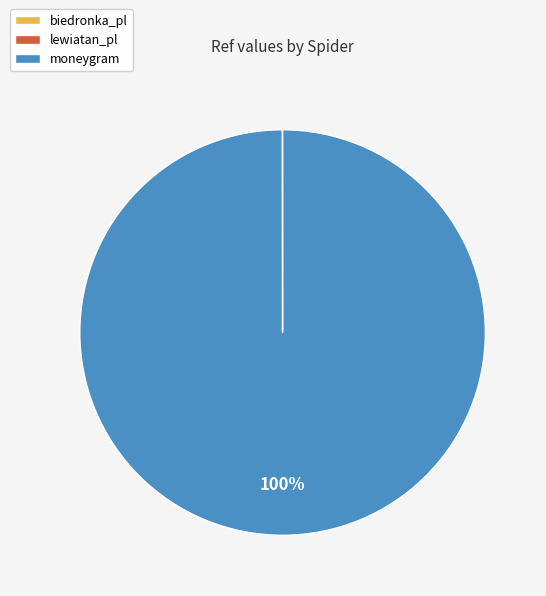

To the nearest percent, what is the average slice percentage?

33%